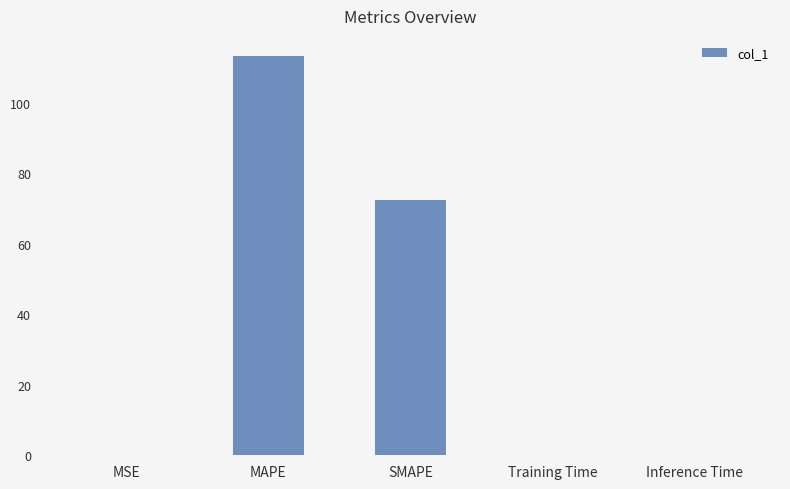

Is it true that the value at MSE is 0.0?

True